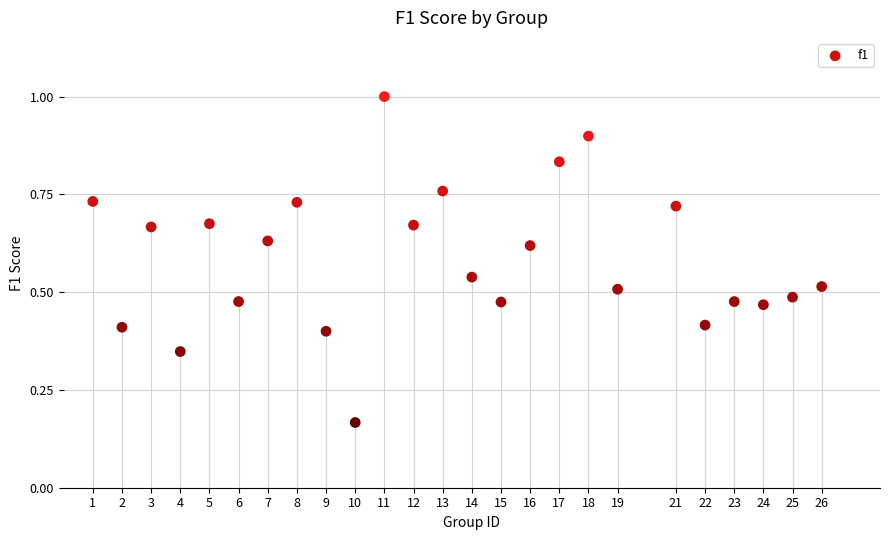

What is the range of X values (max minus min)?

25.0